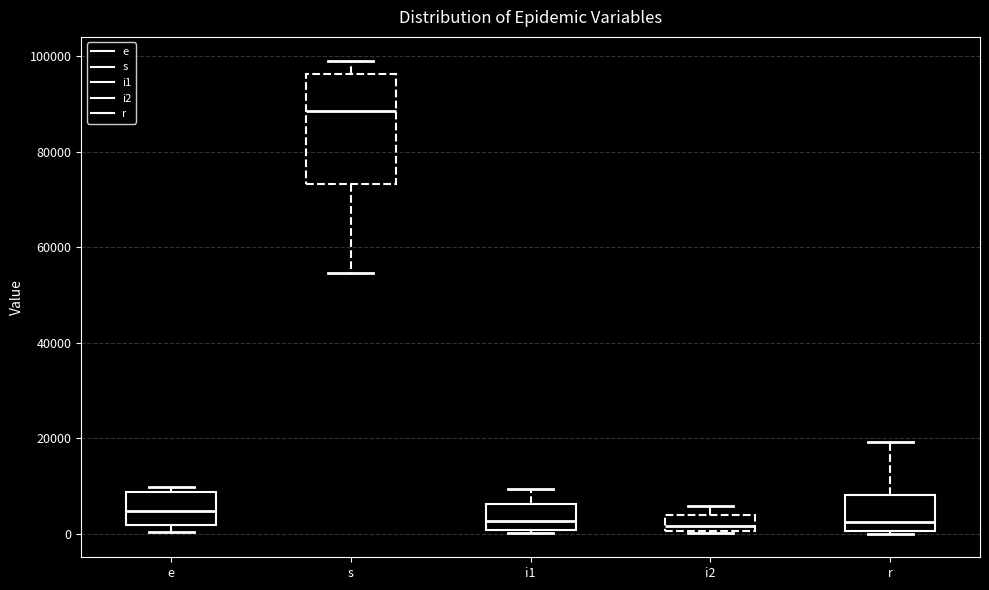

Which box is the tallest, from its lower edge to its upper edge?

s